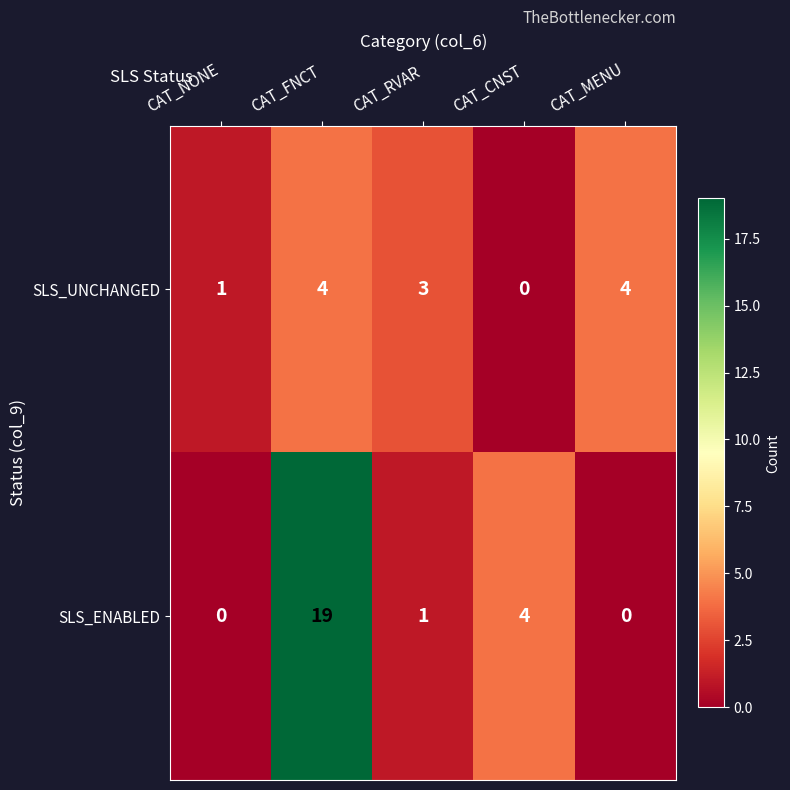

What is the total value across all series at CAT_CNST?

4